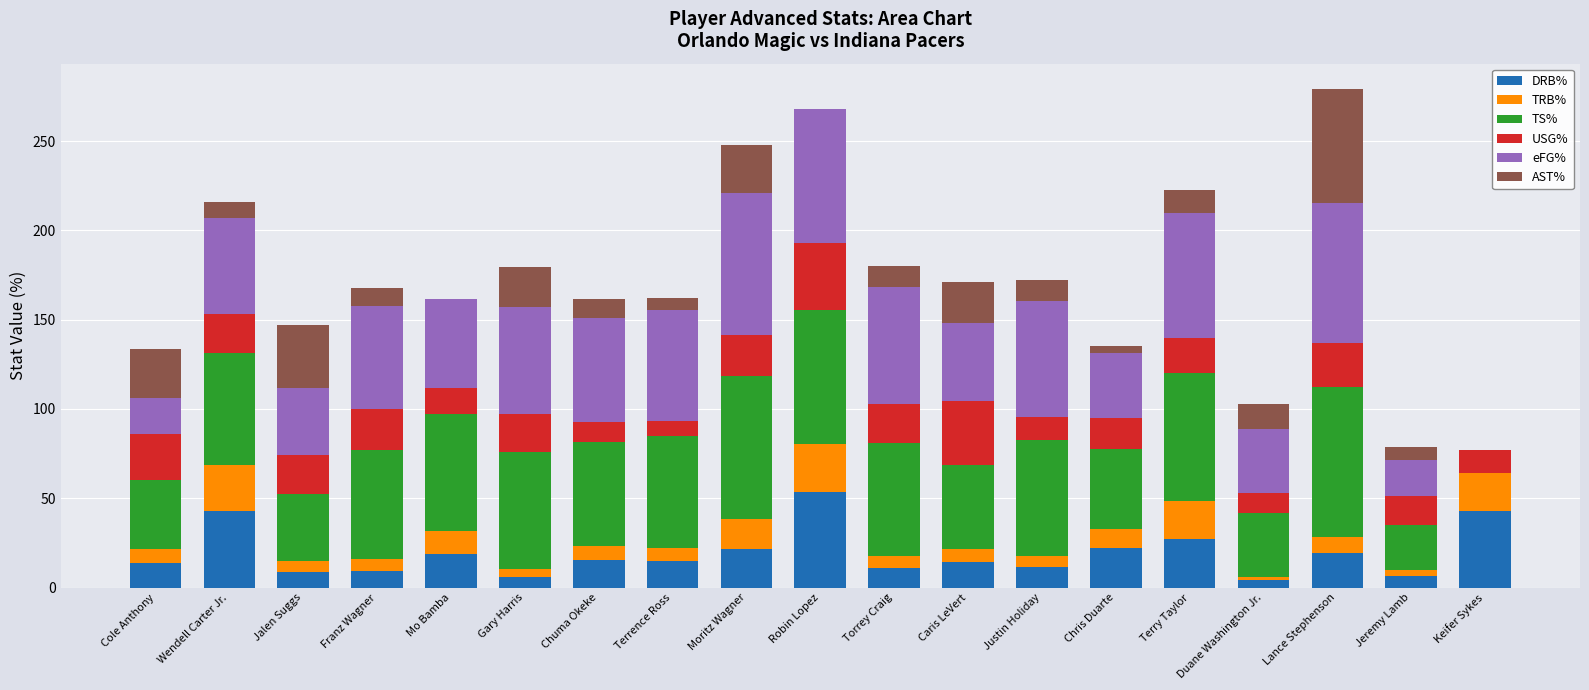

Which category has the highest value in the DRB% series?

Robin Lopez